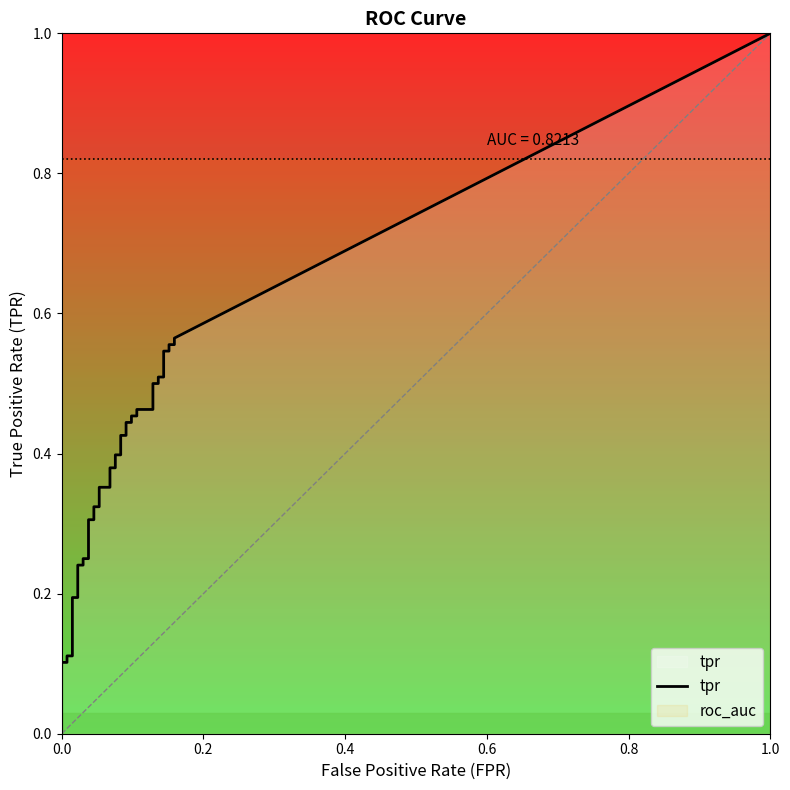

At how many categories does at least one series exceed 0?

40